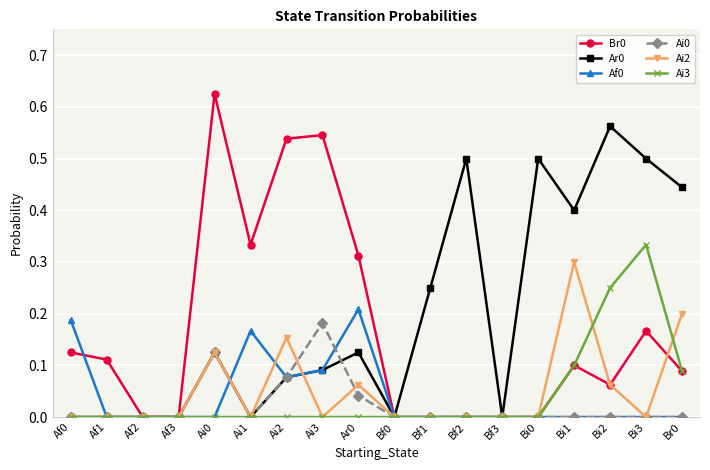

True or false: Af0 has more than 1 interior local peaks.

True